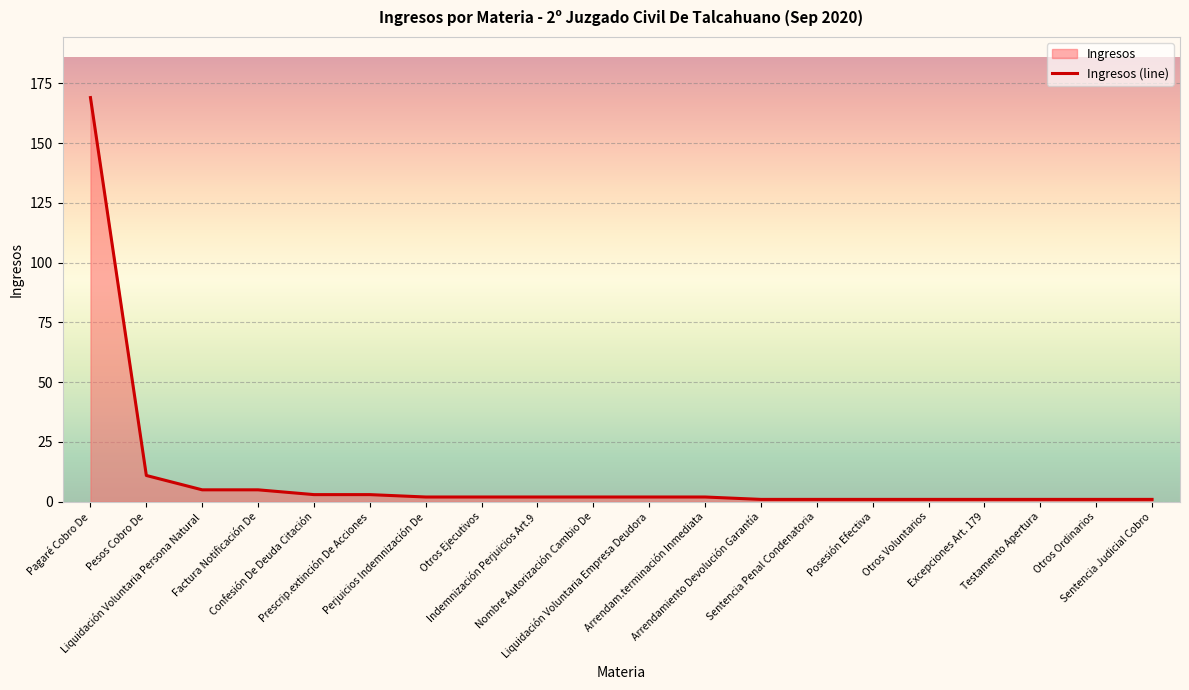

At which category does the chart reach its peak across all series?

Pagaré Cobro De